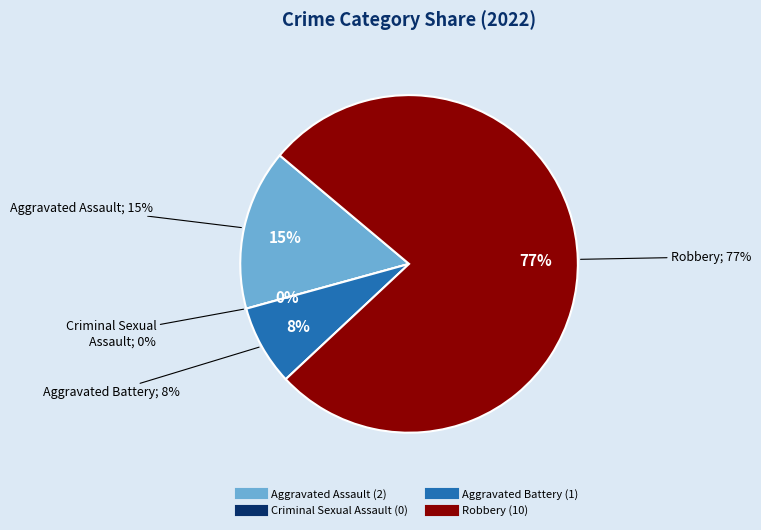

Do Criminal Sexual Assault and Aggravated Assault together represent more than half of the pie?

No